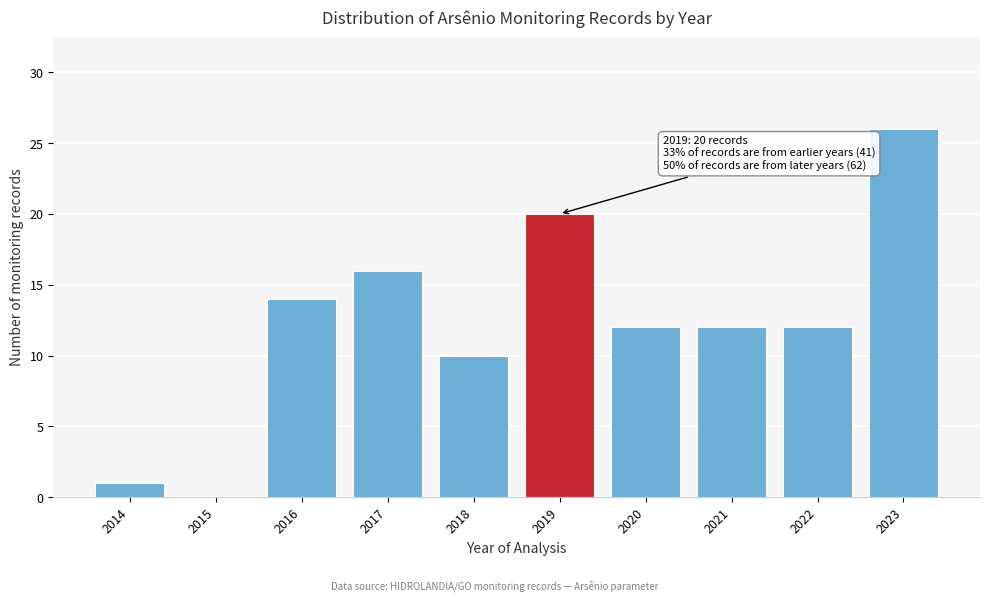

Reading left to right, transcribe all the data shown in this chart.

2014=1	2015=0	2016=14	2017=16	2018=10	2019=20	2020=12	2021=12	2022=12	2023=26